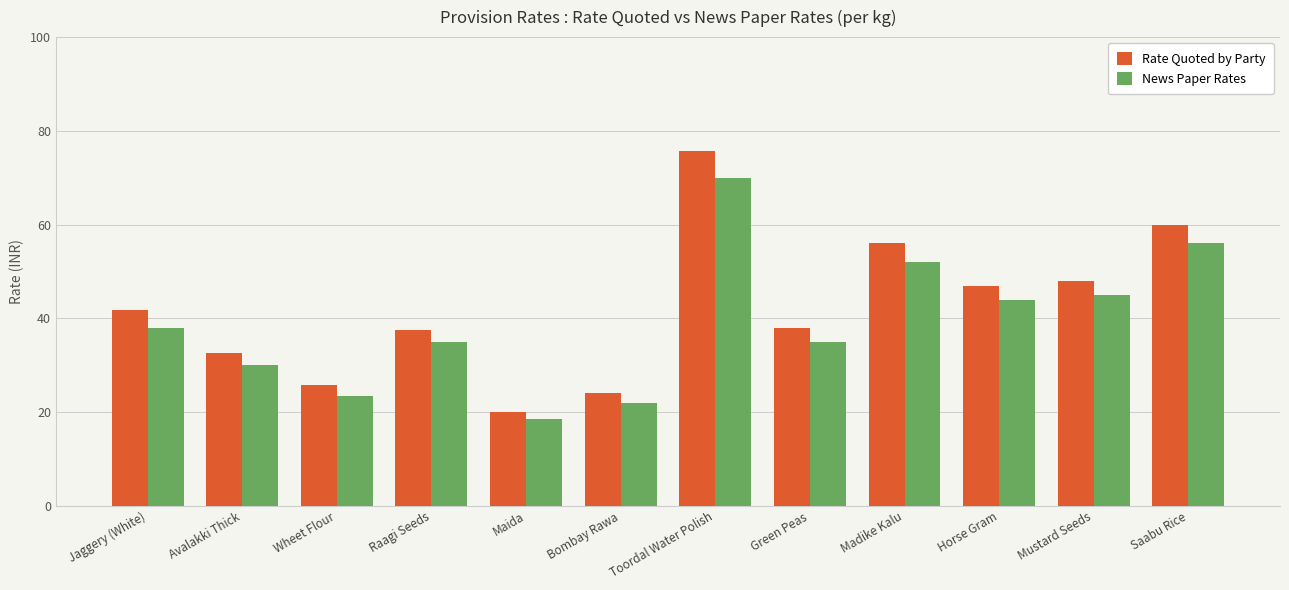

Are the bars horizontal?

No